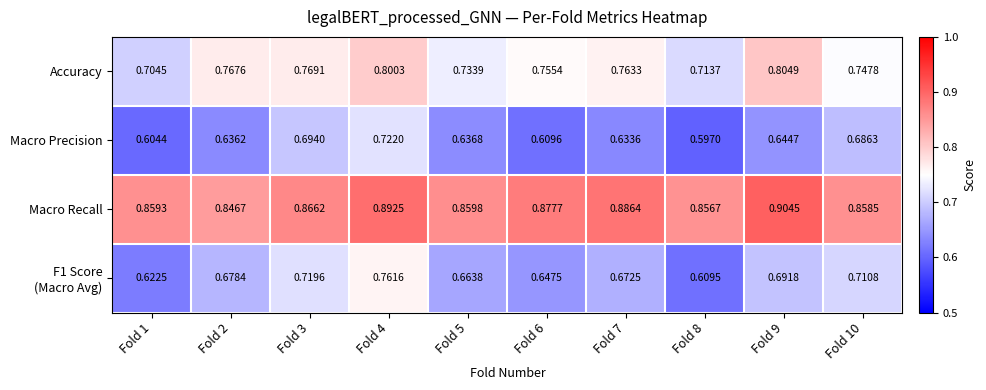

Which series has the largest total across all categories?

Macro Recall